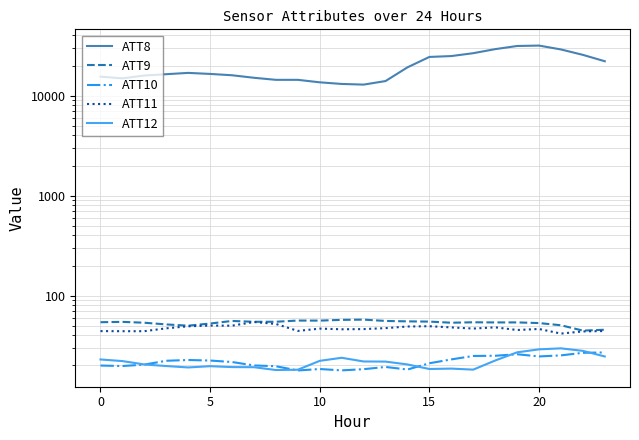

Which category has the lowest value in the ATT11 series?

21